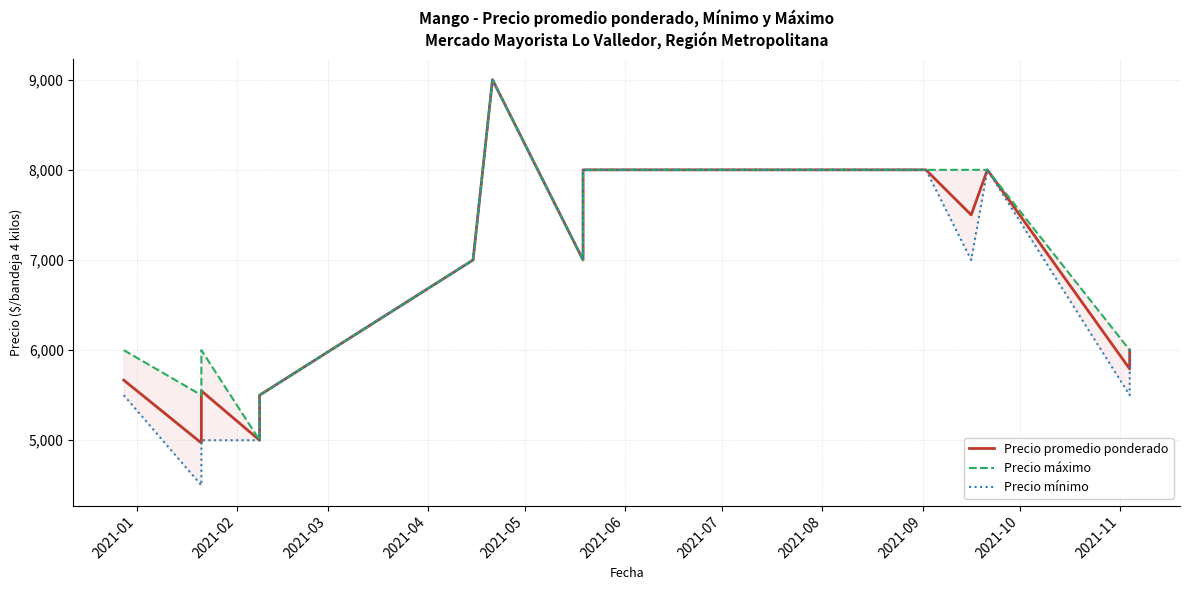

What is the greatest value displayed?

9000